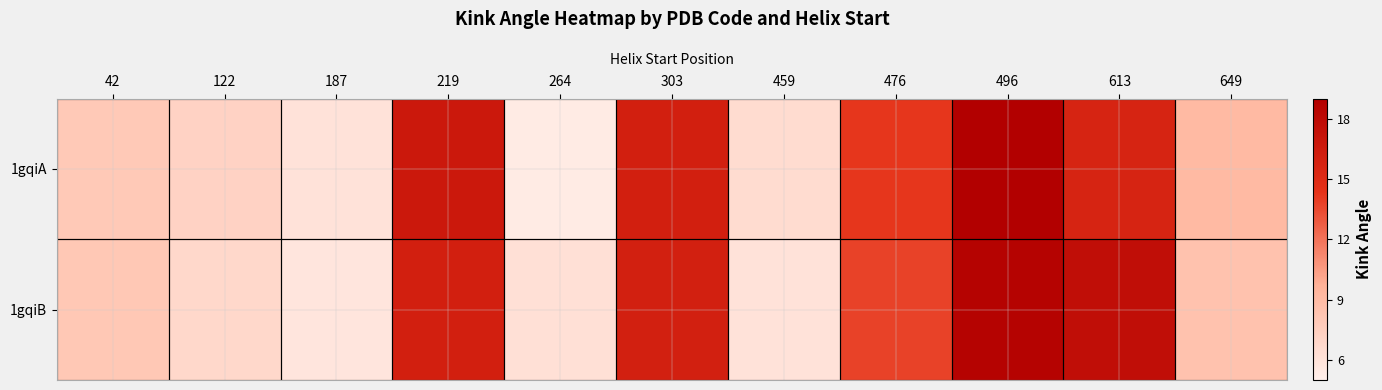

At which category does the chart reach its peak across all series?

496